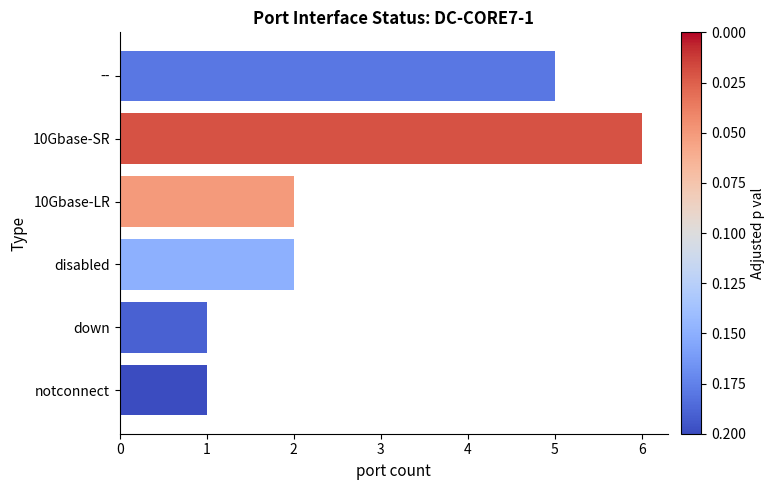

How many data points does each series have?

6